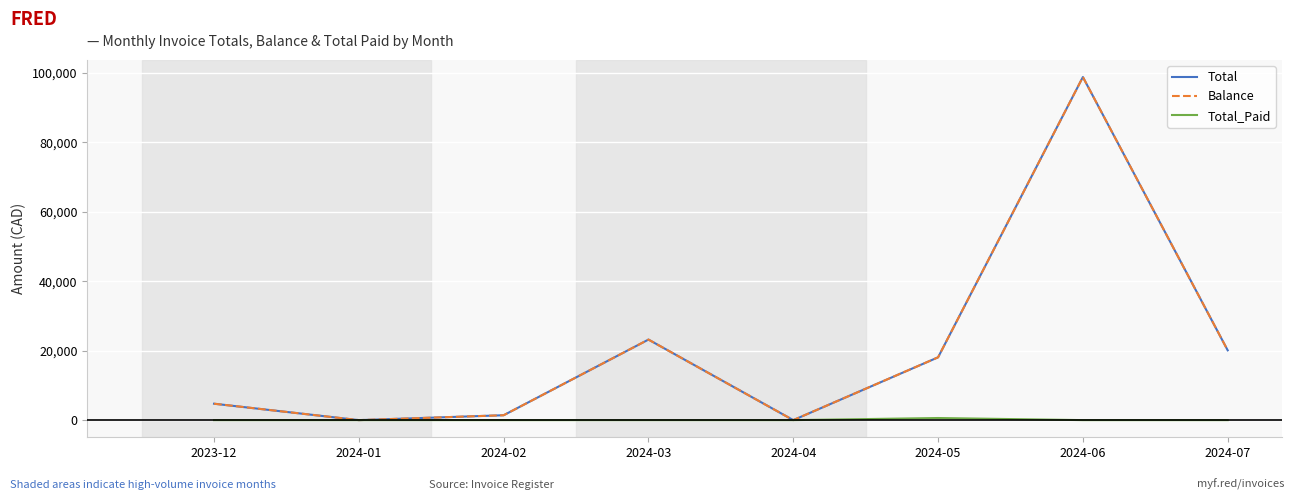

In Total_Paid, how many points are higher than both neighbors (excluding endpoints)?

1